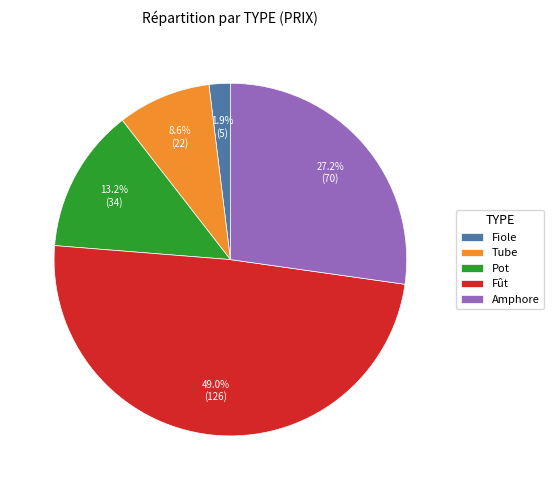

To the nearest percent, what is the difference between the largest and smallest slice percentages?

47%